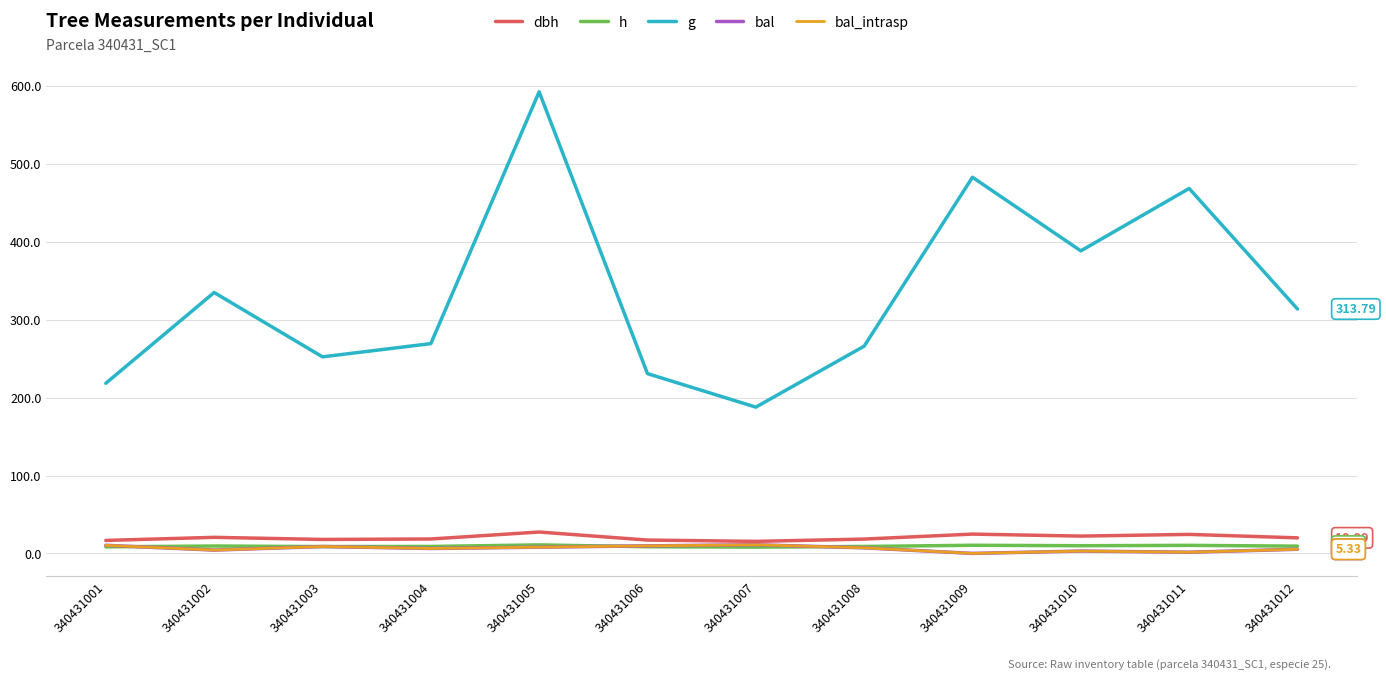

Does the chart display data point markers on the line(s)?

No